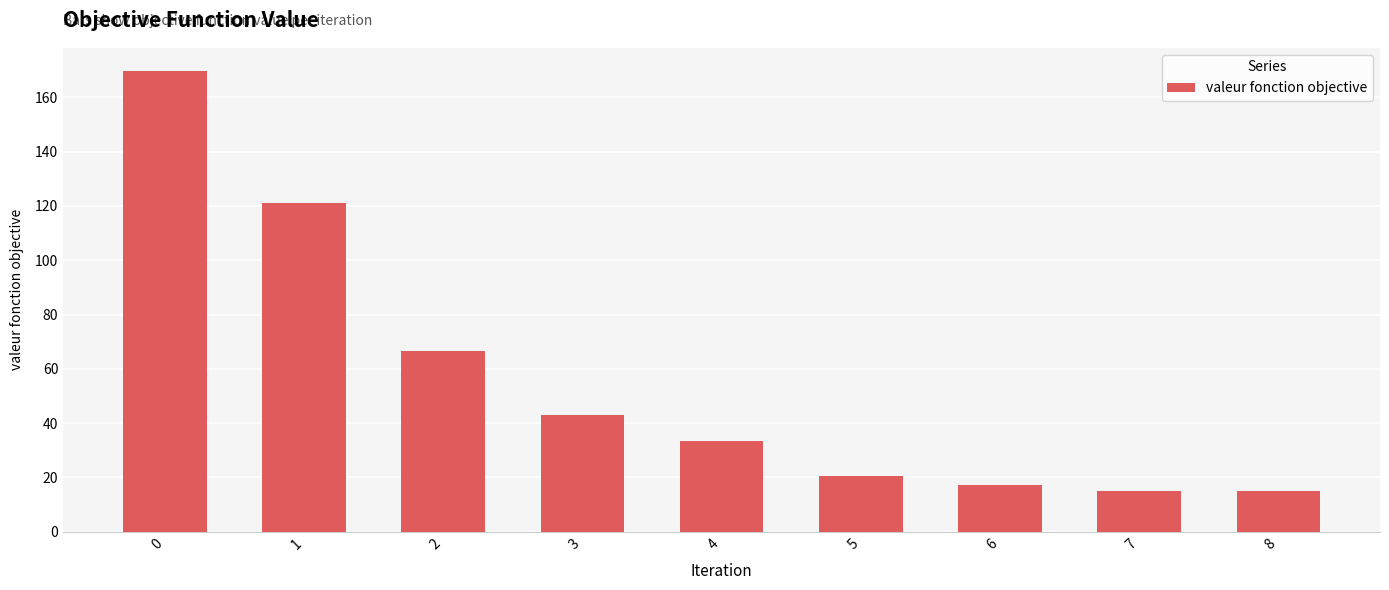

What is the change in value from 3 to 7?

-28.0